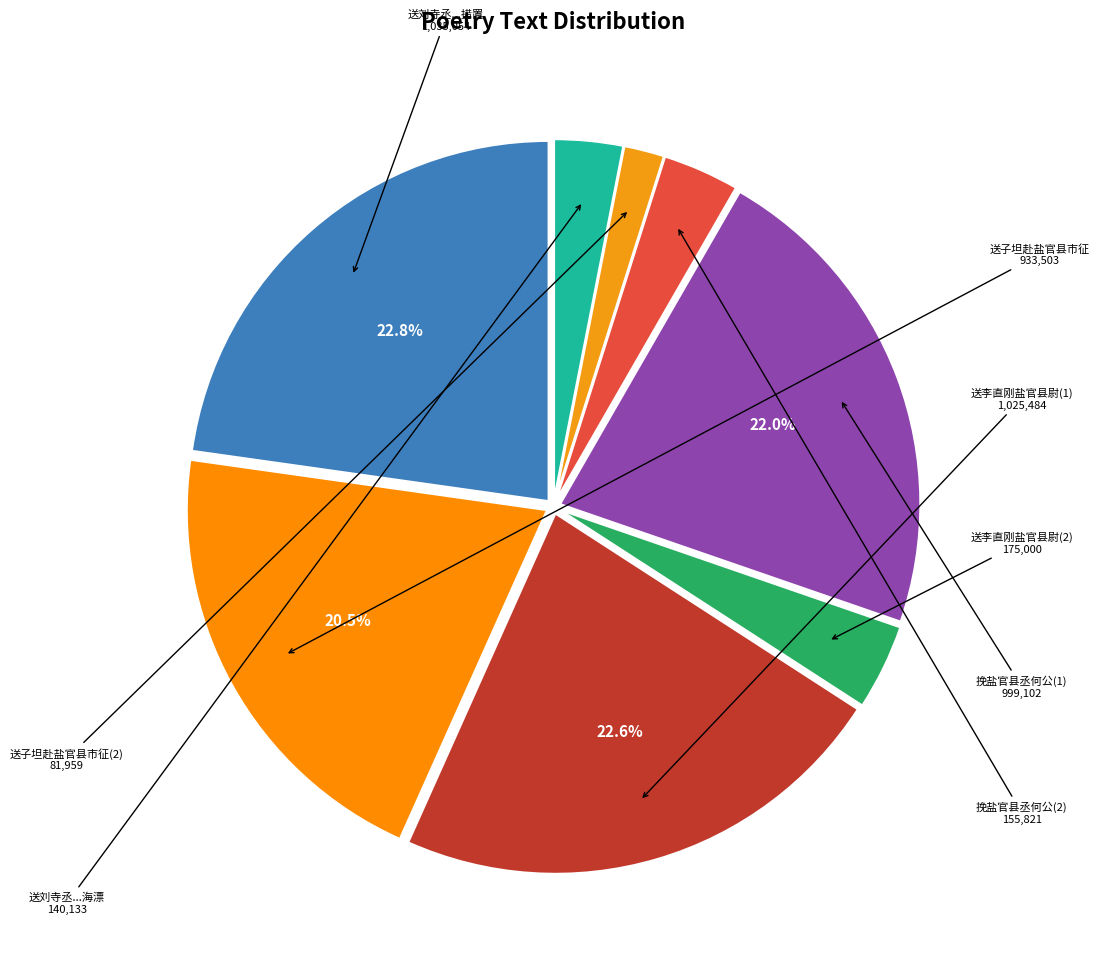

How many segments does this pie chart have?

8